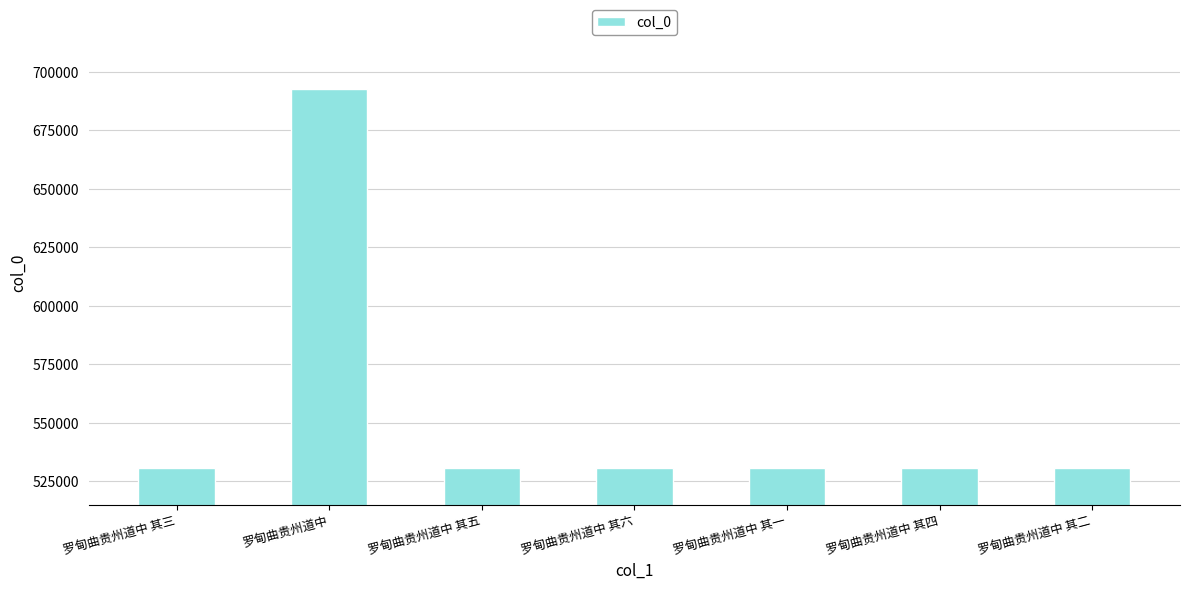

Which category has the highest value across all series?

罗甸曲贵州道中